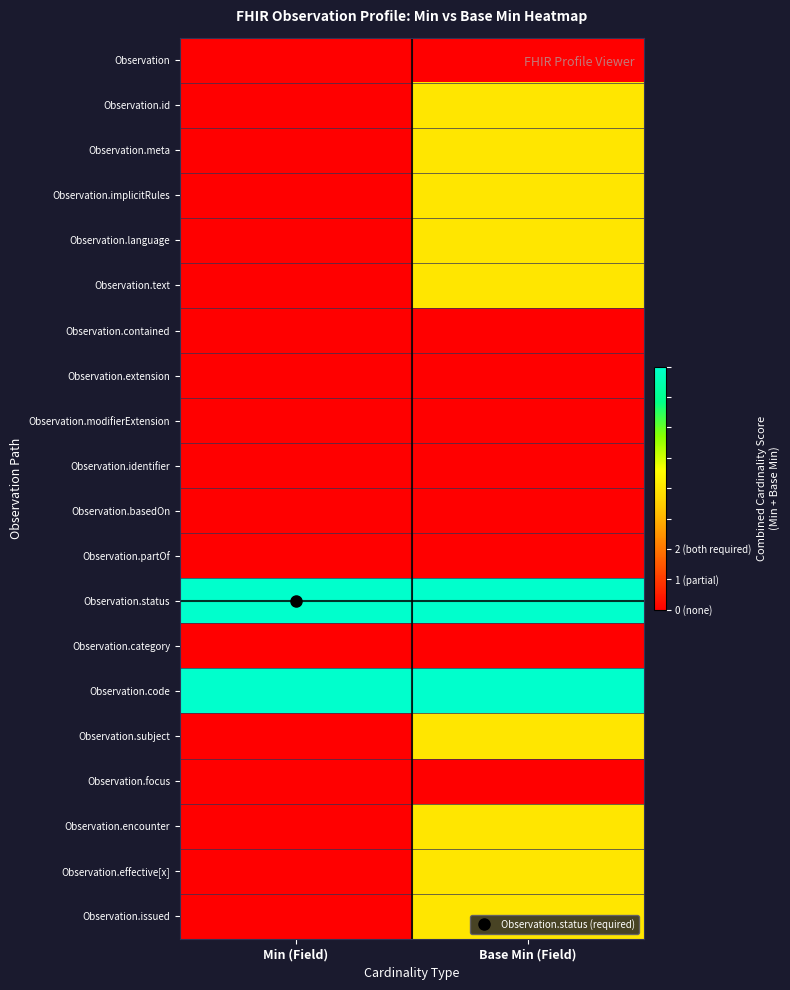

List the series in order of their peak value, lowest first.

Observation, Observation.contained, Observation.extension, Observation.modifierExtension, Observation.identifier, Observation.basedOn, Observation.partOf, Observation.category, Observation.focus, Observation.id, Observation.meta, Observation.implicitRules, Observation.language, Observation.text, Observation.subject, Observation.encounter, Observation.effective[x], Observation.issued, Observation.status, Observation.code